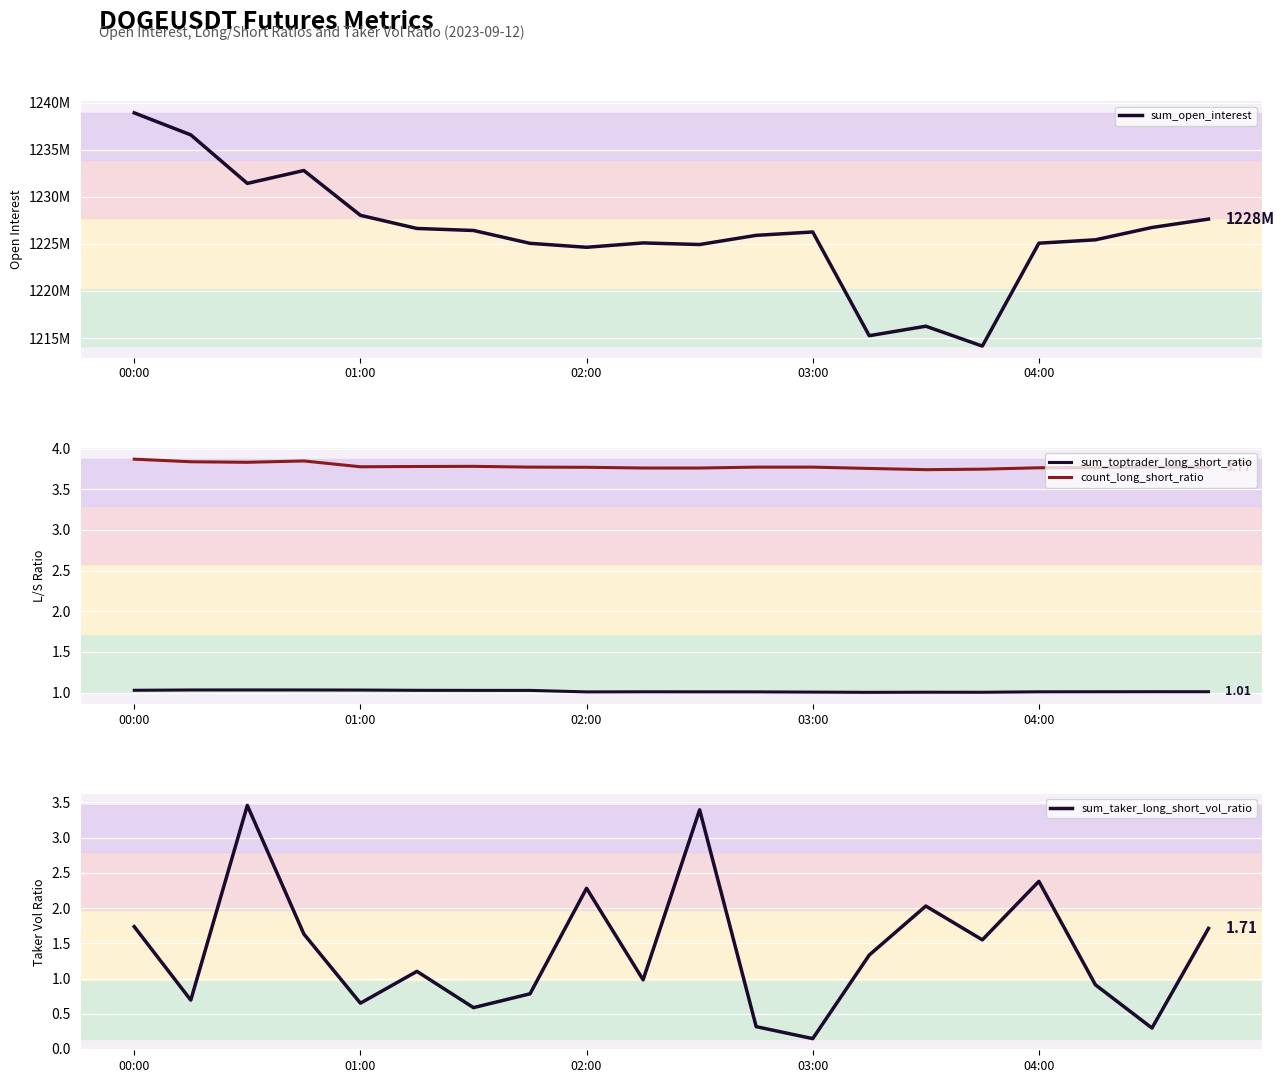

What is the spread (max minus min) of values at 7?

1225055972.2